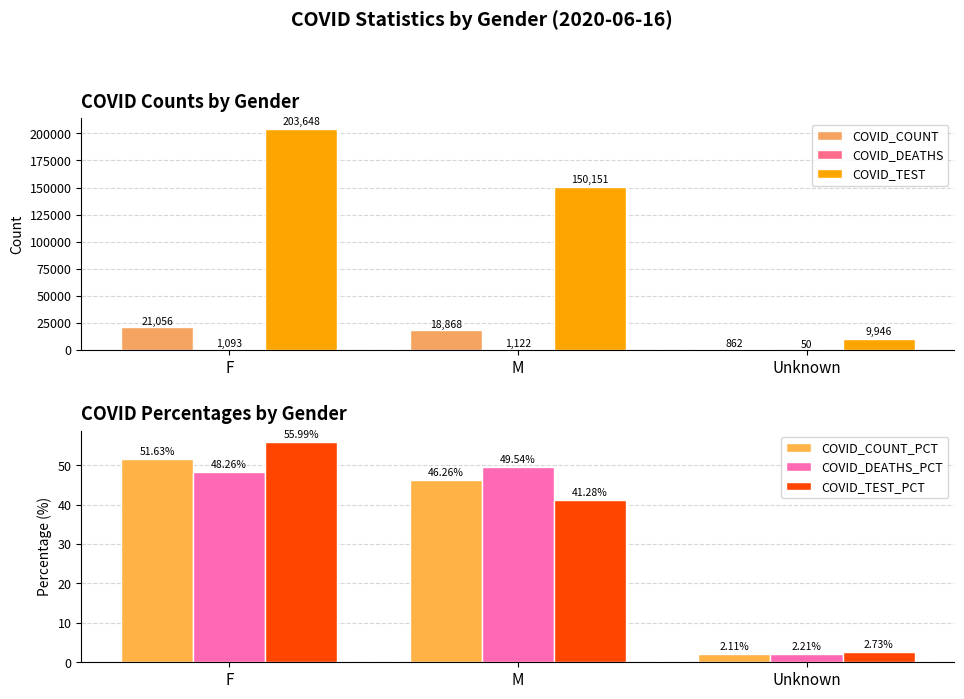

What is the minimum value for COVID_DEATHS_PCT?

2.2